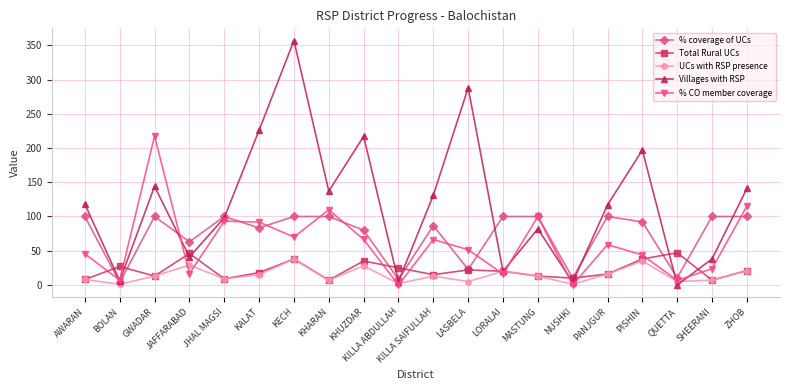

What value does the Total Rural UCs series have at AWARAN?

8.0